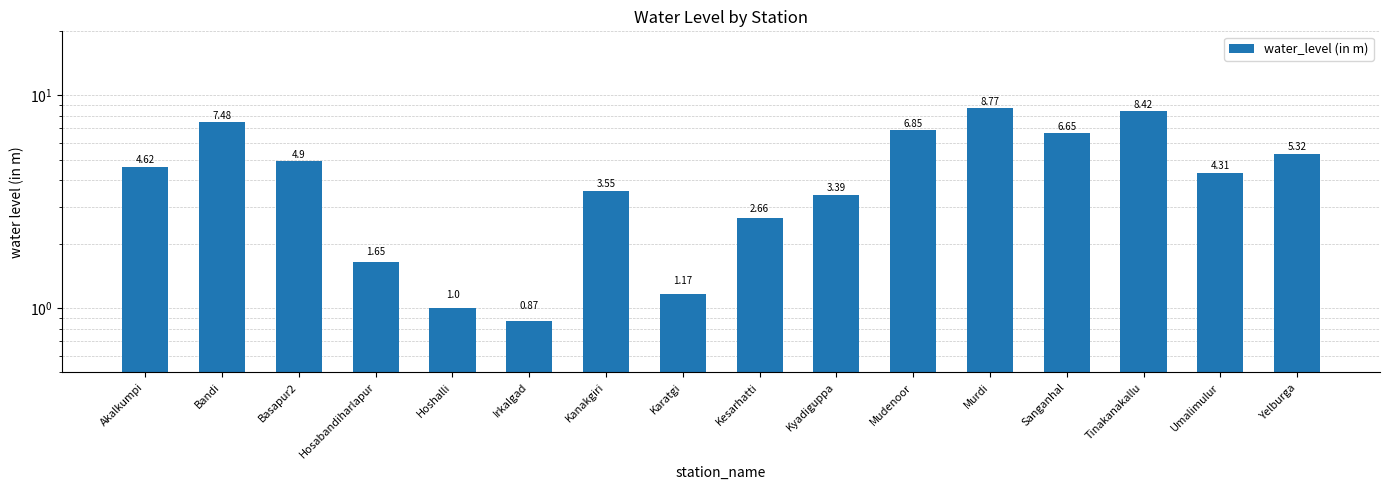

Is it true that the value at Irkalgad is 0.9?

True